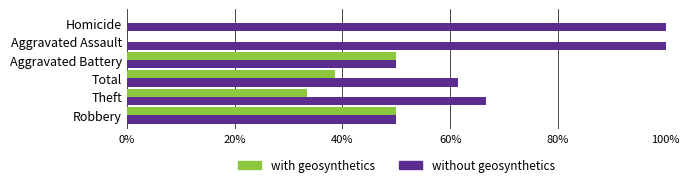

What value does the with geosynthetics series have at Total?

38.6